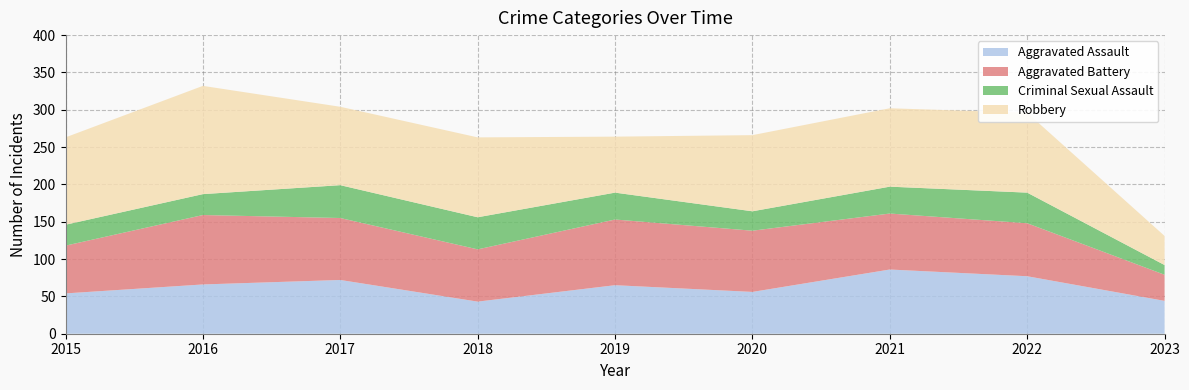

Reading left to right, extract all data points from this chart.

Aggravated Assault: 54	66	72	43	65	56	86	77	44
Aggravated Battery: 64	93	83	70	88	82	75	71	35
Criminal Sexual Assault: 28	28	44	43	36	26	36	41	13
Robbery: 117	145	105	107	75	102	105	107	39